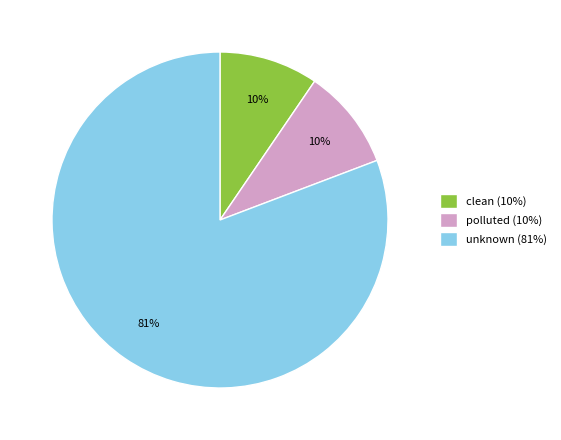

How many segments does this pie chart have?

3